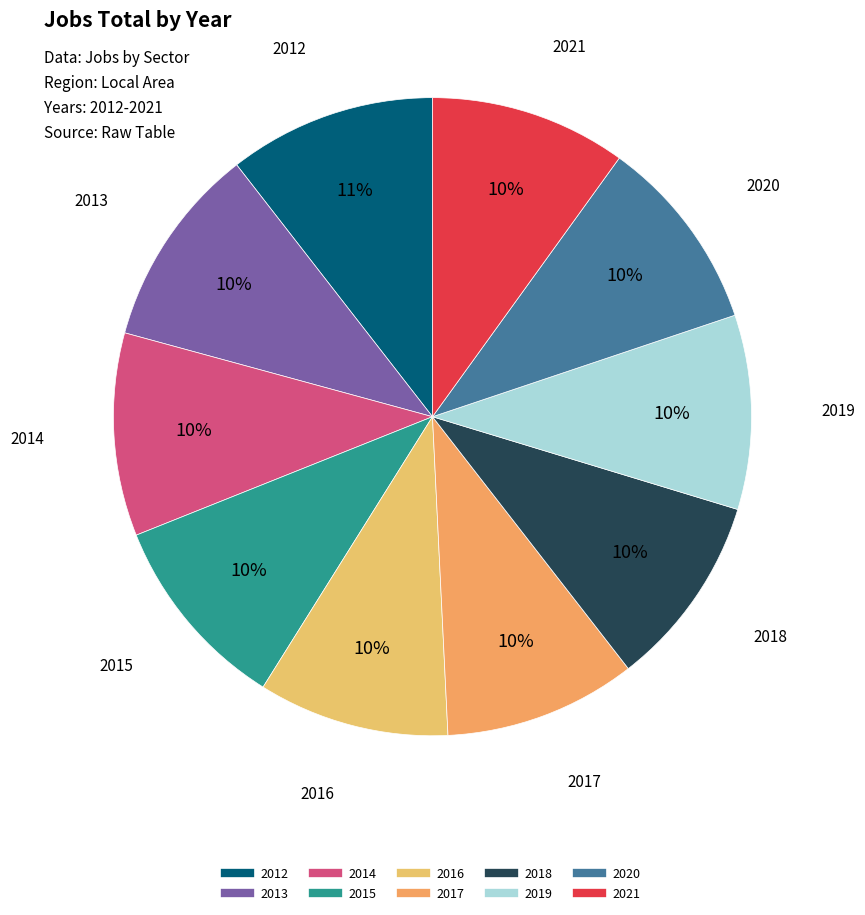

Does 2012 account for over 50% of the chart?

No